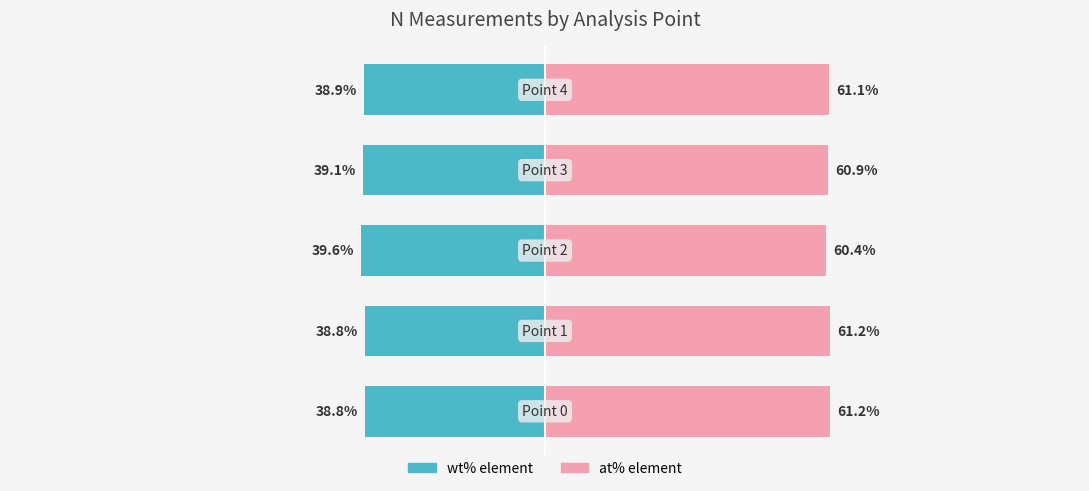

What are all the series names shown in the legend?

wt% element, at% element